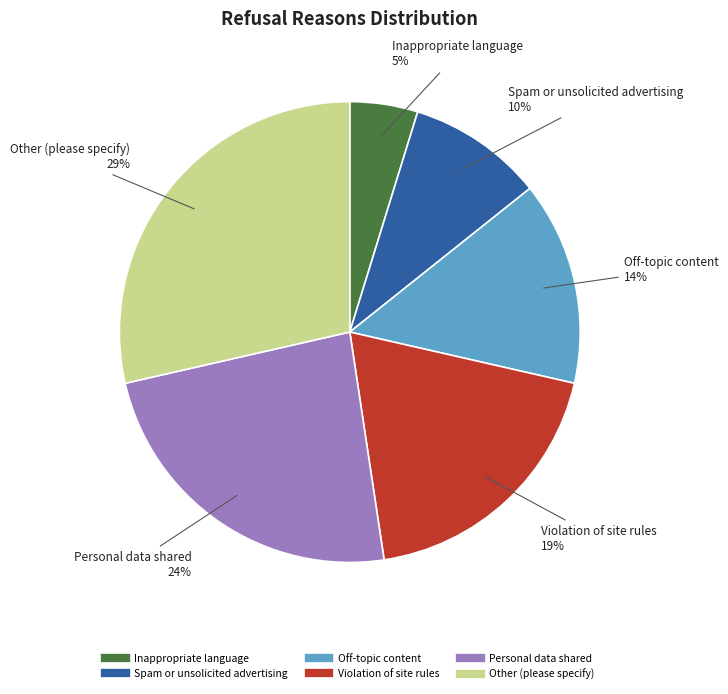

What is the smallest slice in the pie chart?

Inappropriate language